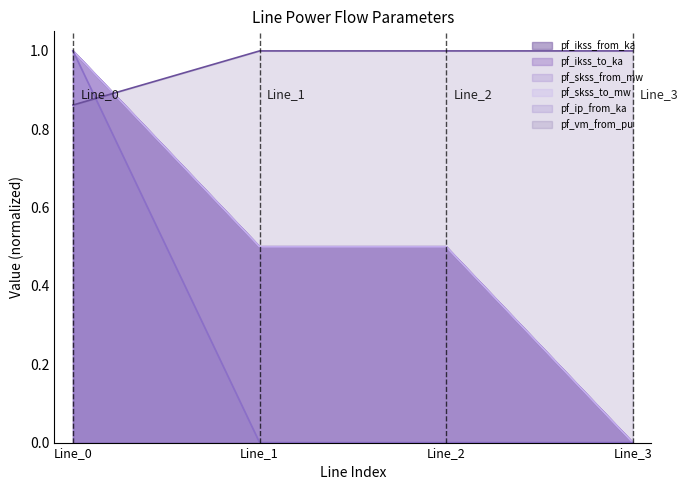

At how many categories does at least one series exceed 0?

4